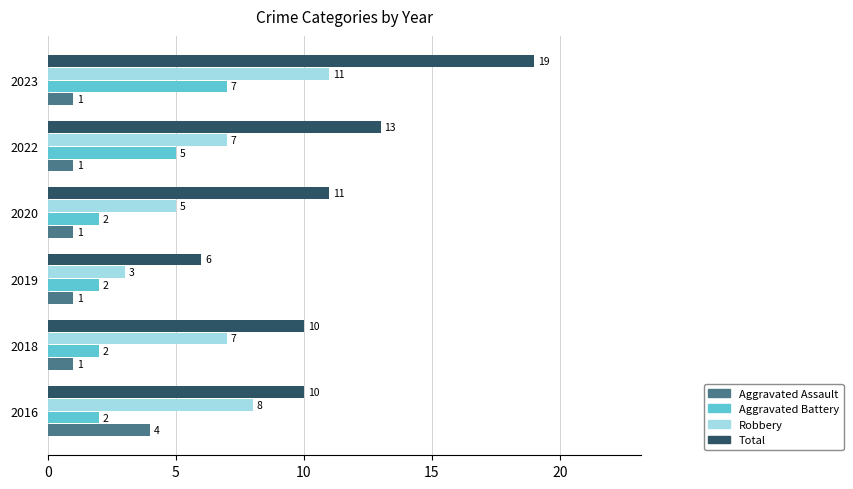

Count the number of data series in this chart.

4